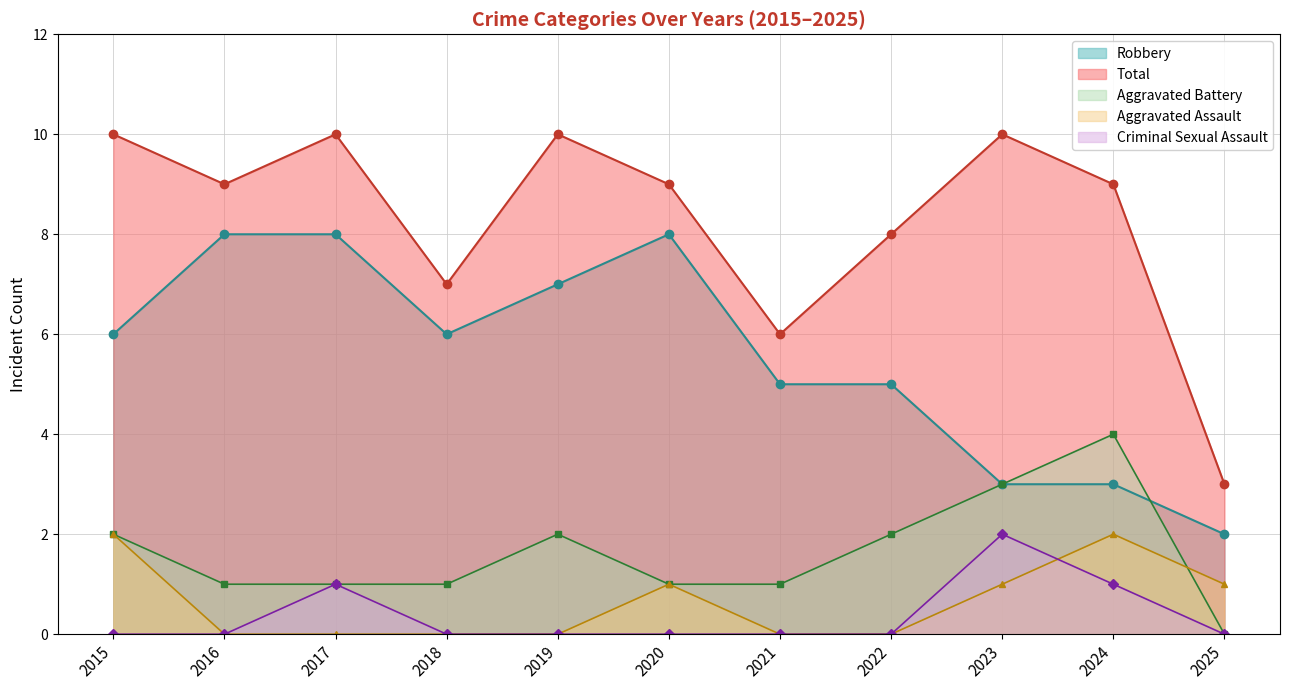

What is the maximum value for Aggravated Battery?

4